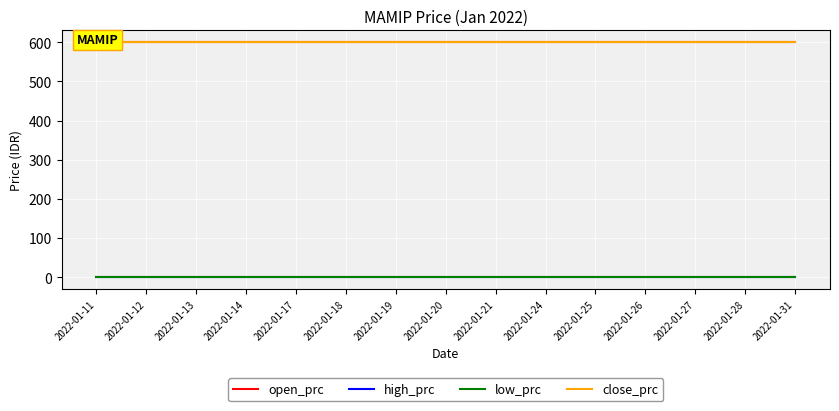

True or false: low_prc has a value of 0 at 2022-01-13.

True